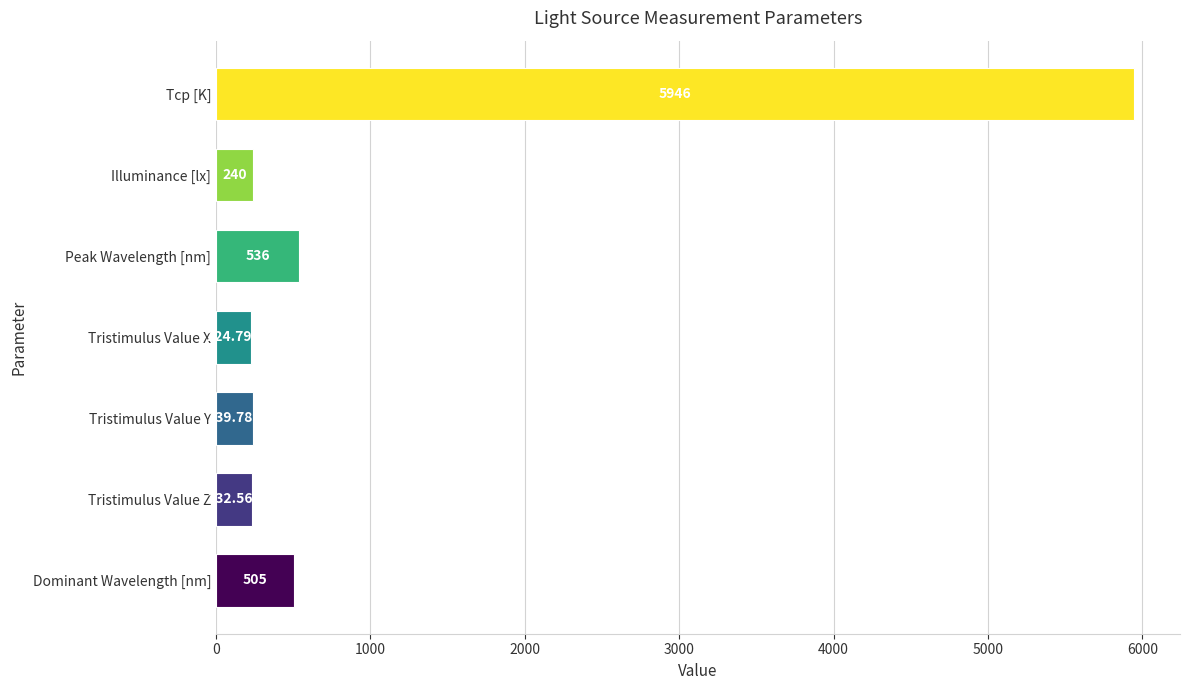

Rank the categories by value from highest to lowest.

Tcp [K], Peak Wavelength [nm], Dominant Wavelength [nm], Illuminance [lx], Tristimulus Value Y, Tristimulus Value Z, Tristimulus Value X